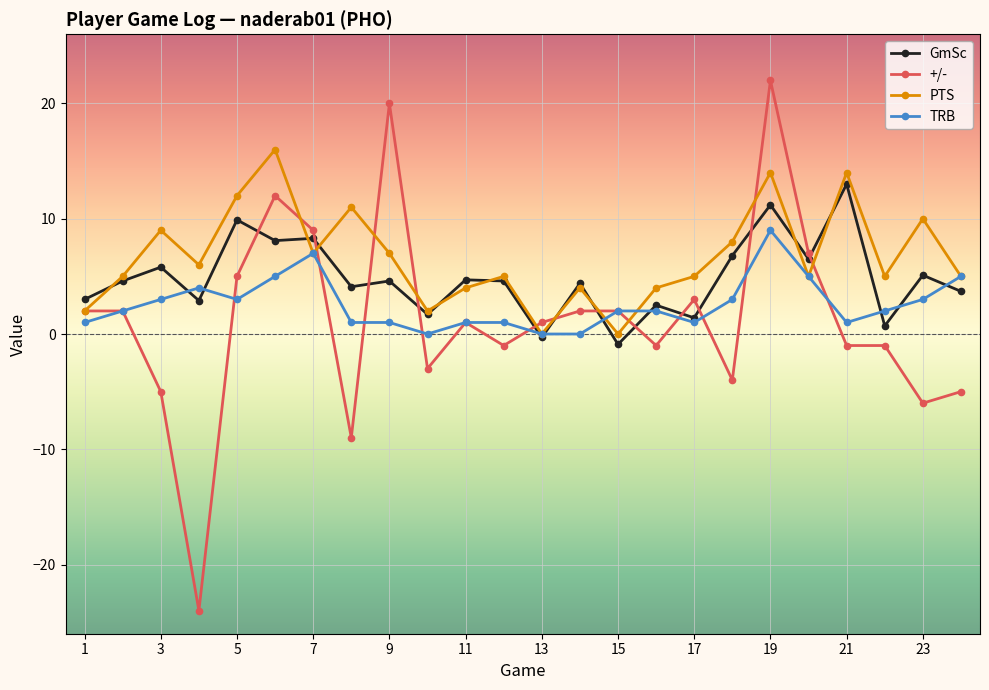

What is the difference between the maximum and minimum values in the +/- series?

46.0